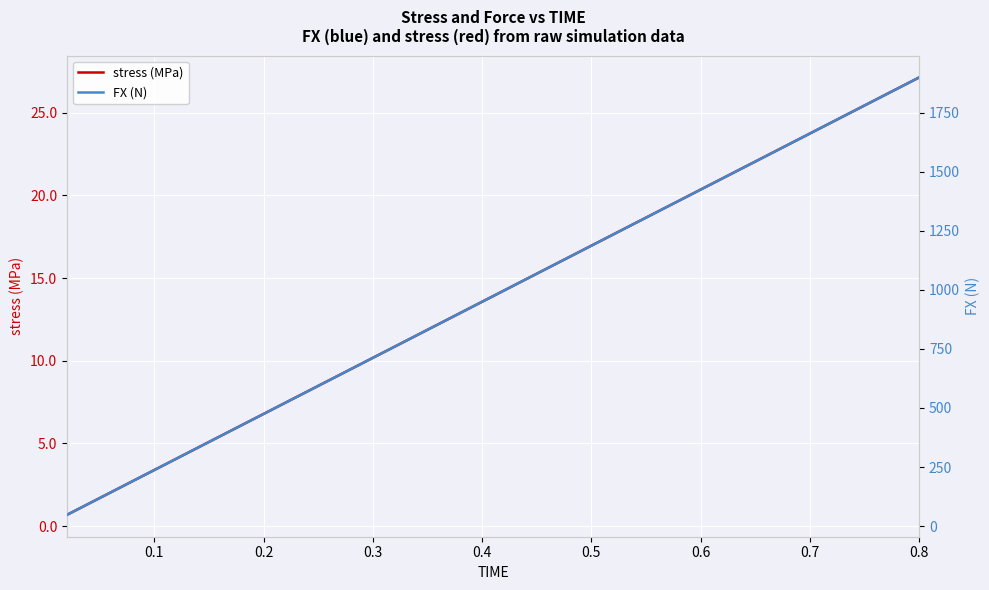

What is the maximum value for stress (MPa)?

27.1